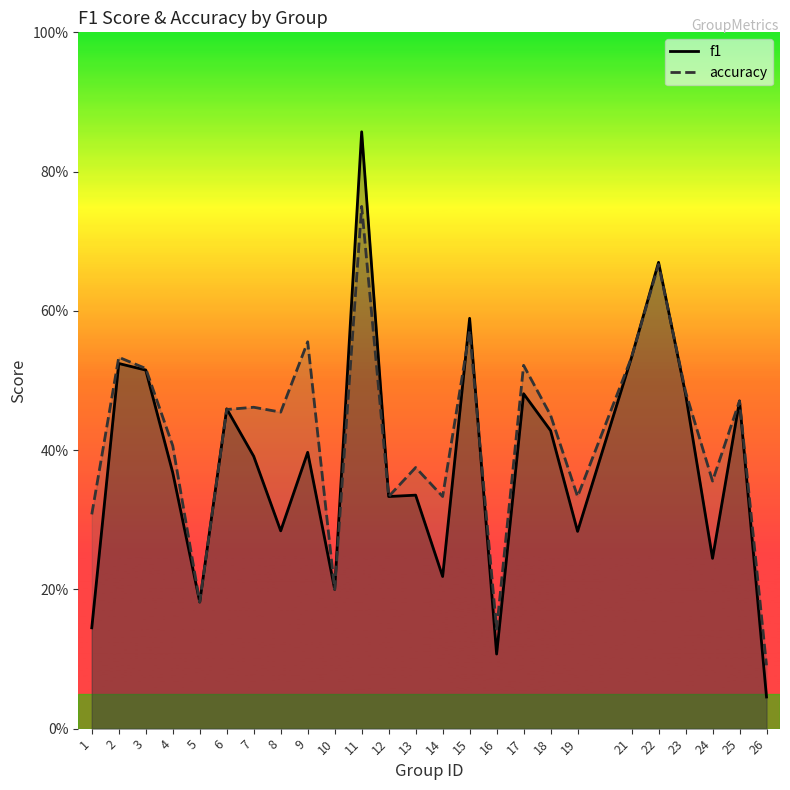

True or false: accuracy and f1 intersect in this chart.

True